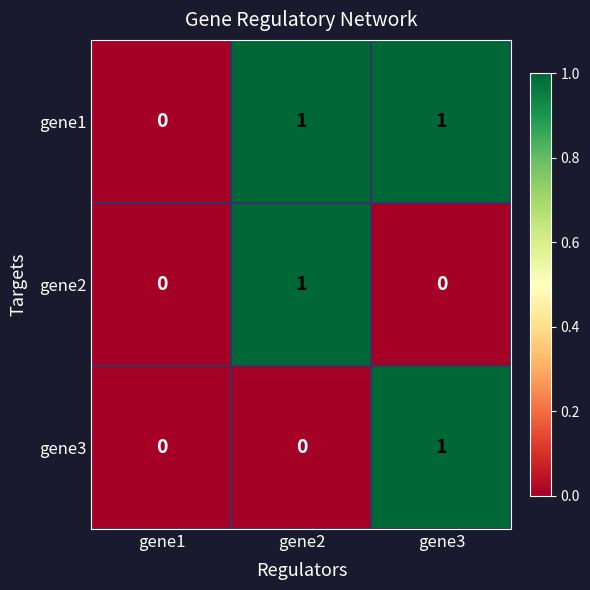

At which label does gene2 reach its peak?

gene2